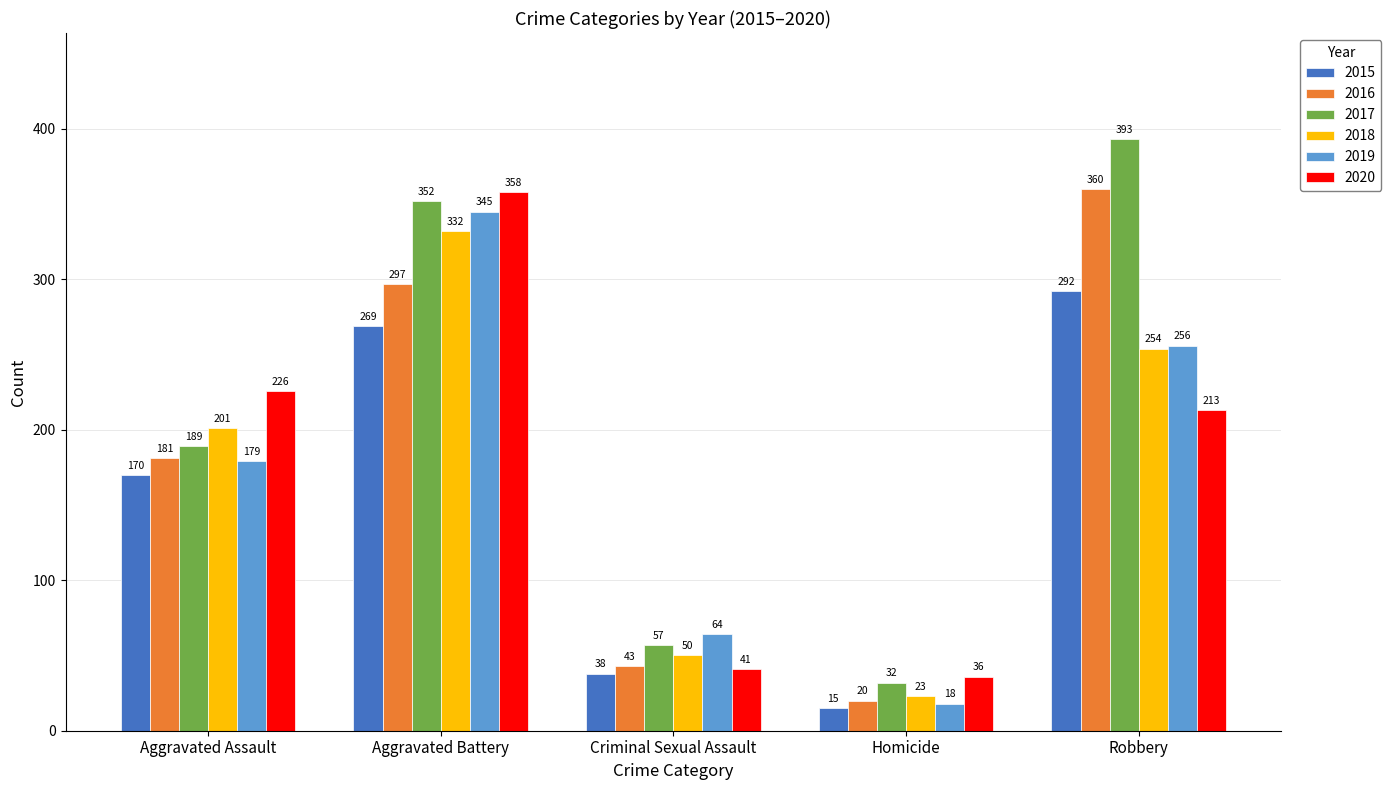

What is the sum of all 2017 values?

1023